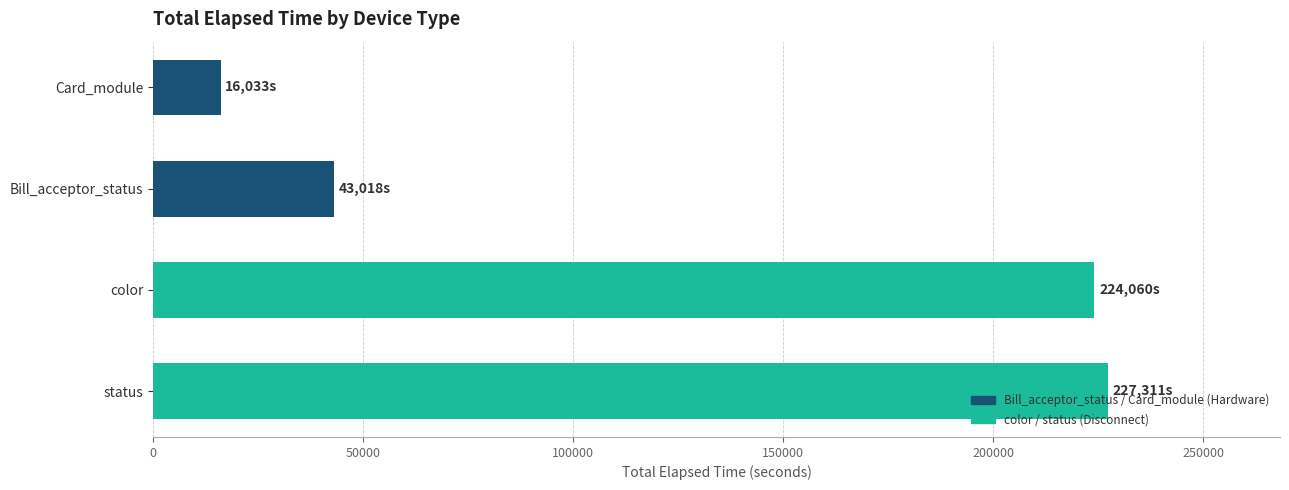

Approximately how many times larger is the value at color compared to Card_module?

14.0